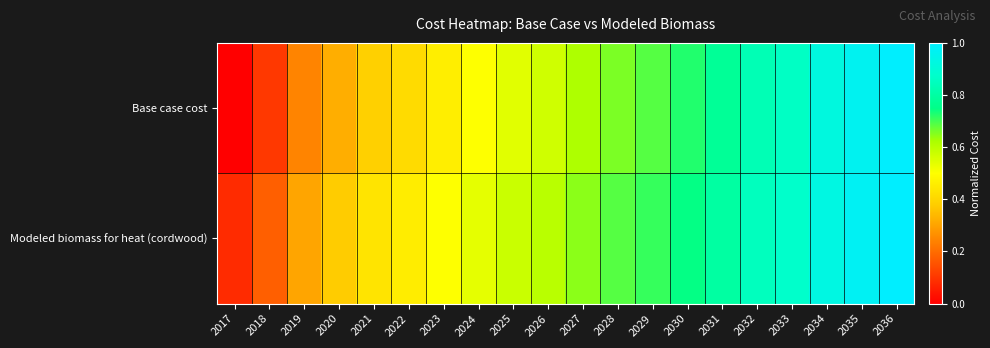

Which series has the largest range (max minus min)?

Base case cost